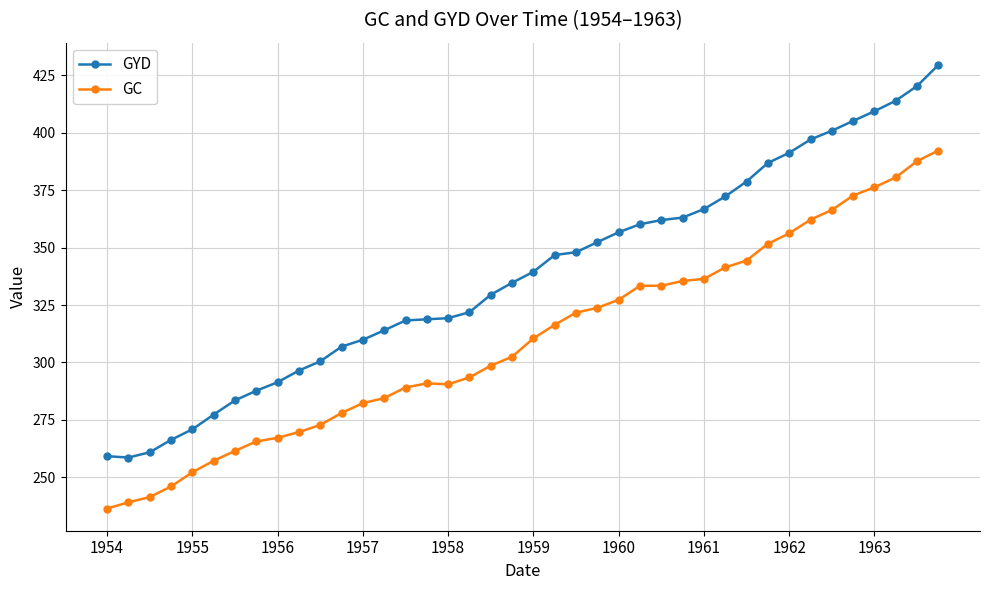

Rank the series by their maximum value, from lowest to highest.

GC, GYD